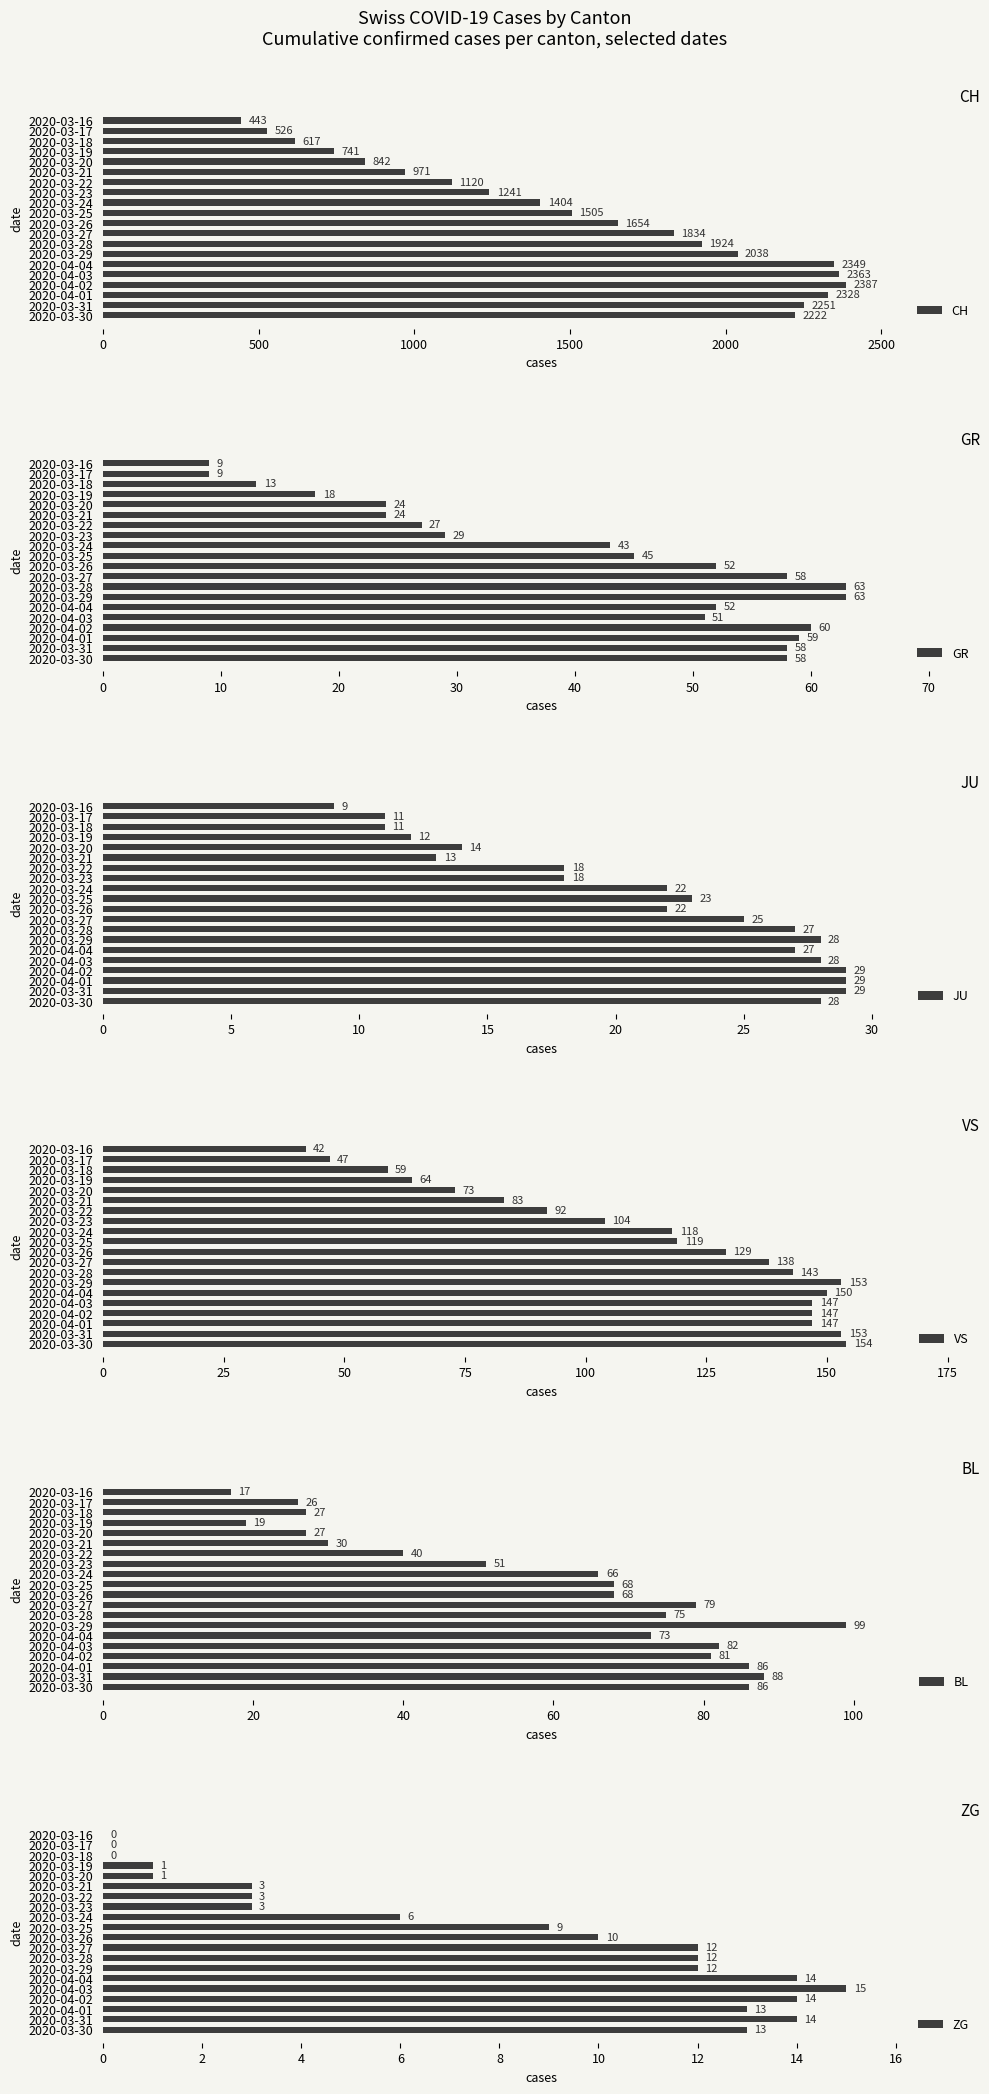

Which series has the largest total across all categories?

CH